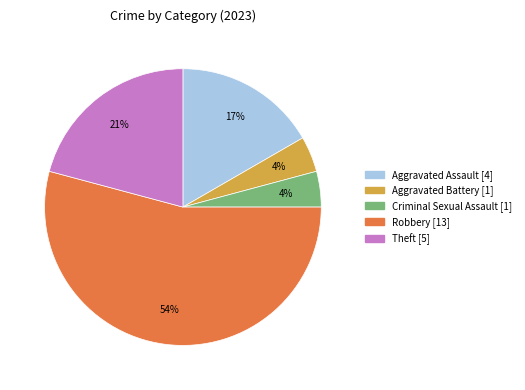

To the nearest percent, what is the difference between the Robbery and Aggravated Battery slice percentages?

50%